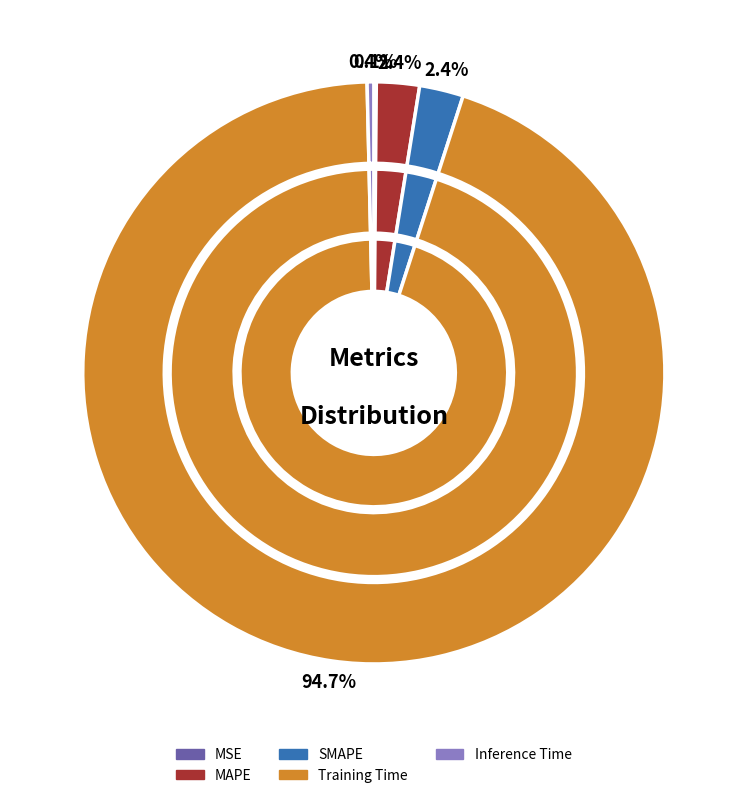

Rank the categories by value from highest to lowest.

Training Time, SMAPE, MAPE, Inference Time, MSE